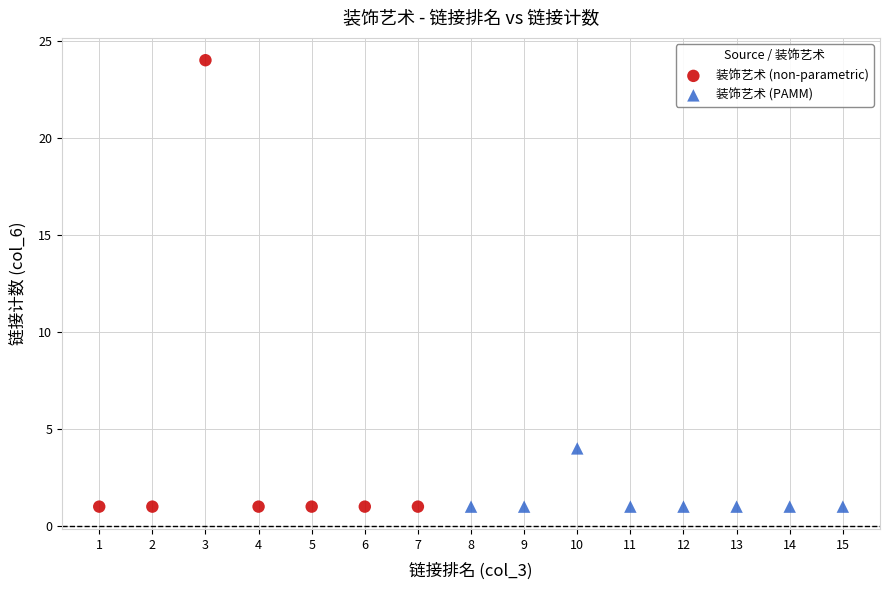

What are all the series names shown in the legend?

装饰艺术 (non-parametric), 装饰艺术 (PAMM)